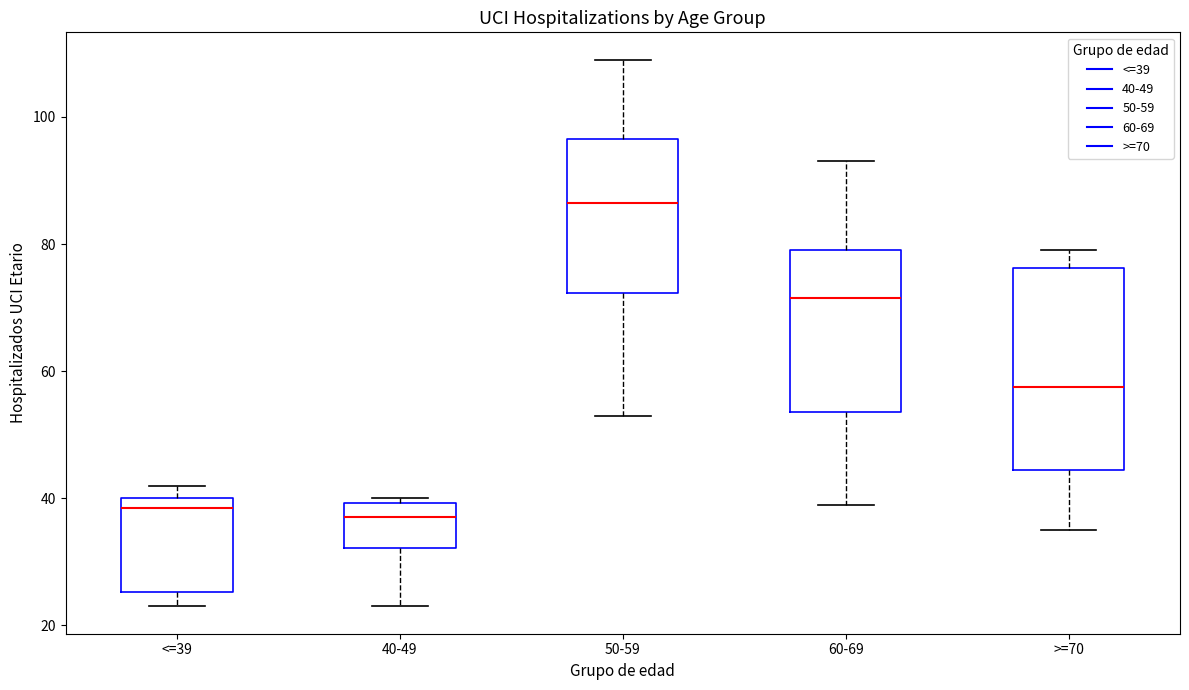

Reading left to right, read every box against the y-axis: the position of its median line, the range the box covers, and the ends of its whiskers. The values are not printed on the chart, so give them approximately, as read against the axis.

<=39: median 38, box 26 to 40, whiskers 24 to 42
40-49: median 38, box 32 to 40, whiskers 24 to 40 (just above the box's upper edge)
50-59: median 86, box 72 to 96, whiskers 54 to 110
60-69: median 72, box 54 to 80, whiskers 40 to 94
>=70: median 58, box 44 to 76, whiskers 36 to 80